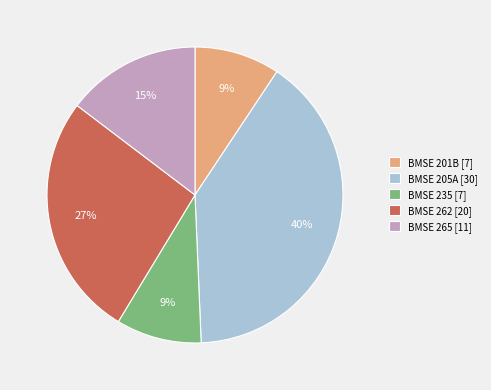

Combined, do BMSE 205A [30] and BMSE 262 [20] account for over 50%?

Yes